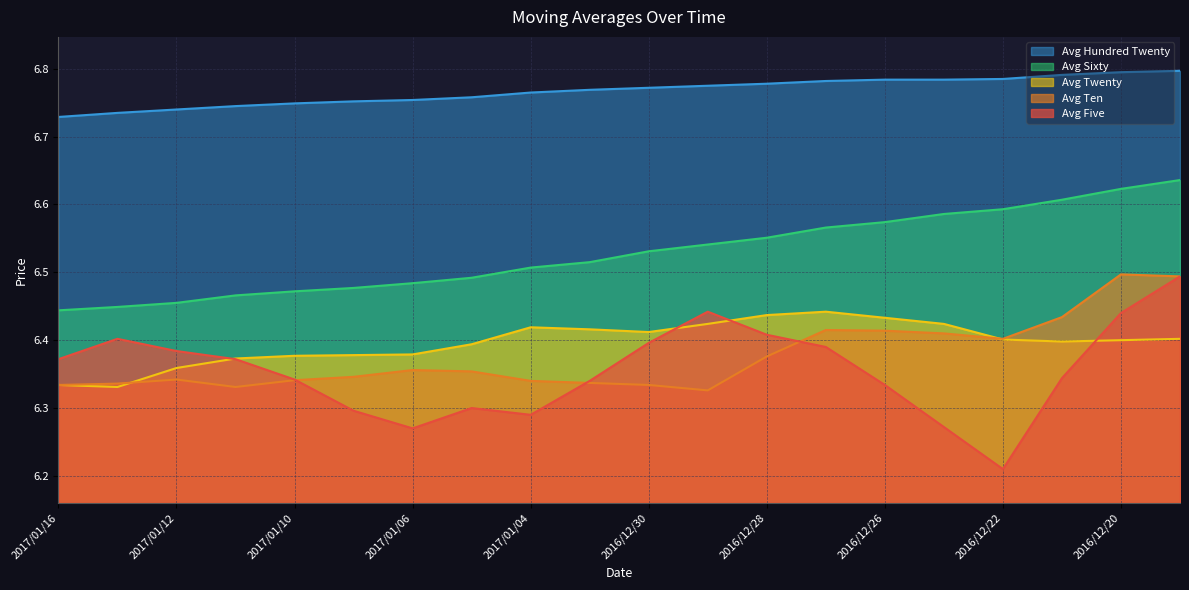

Which series has the largest total across all categories?

Avg Hundred Twenty